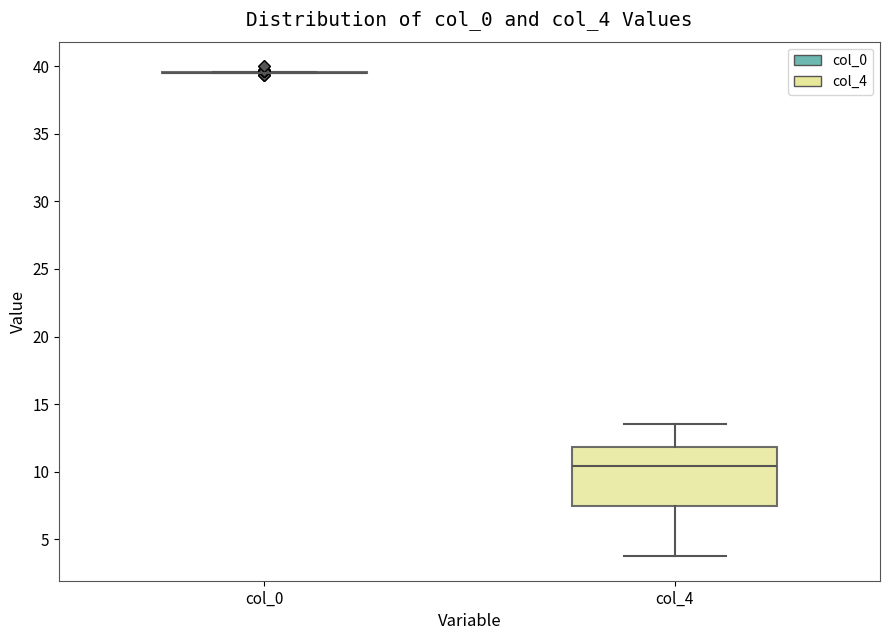

Comparing the boxes themselves (not the whiskers), which one is the tallest?

col_4